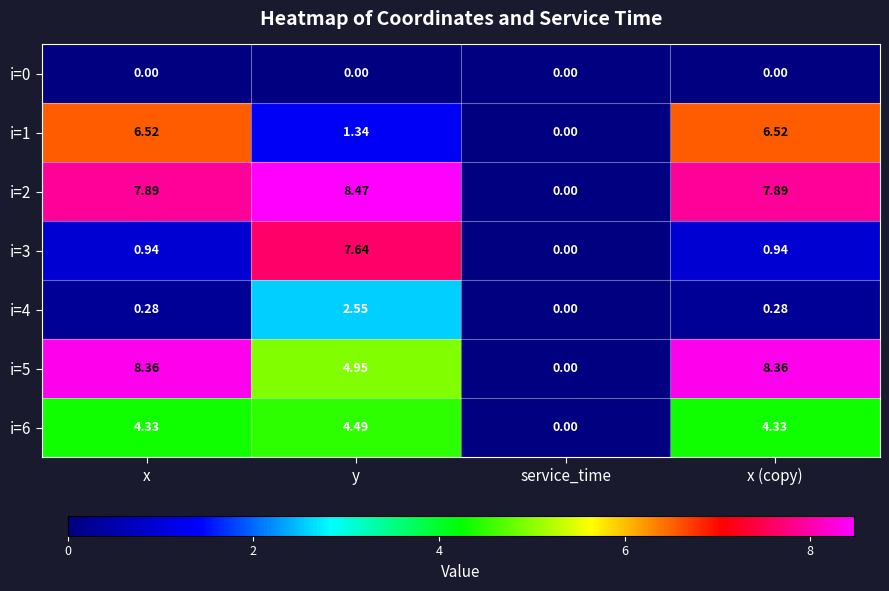

At which label is i=1 closest to 3?

y